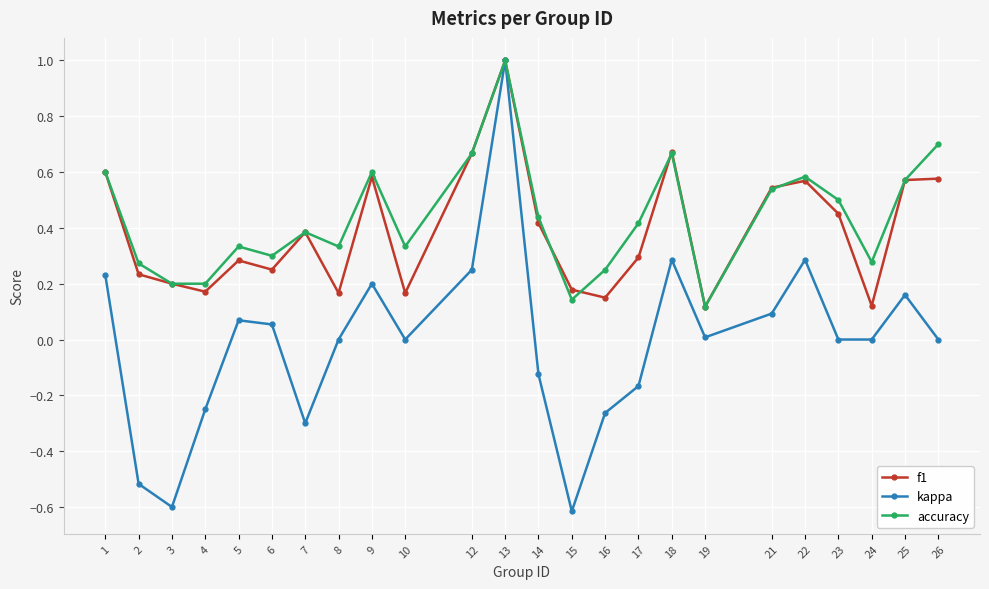

Is this an area chart (filled region under the line)?

No